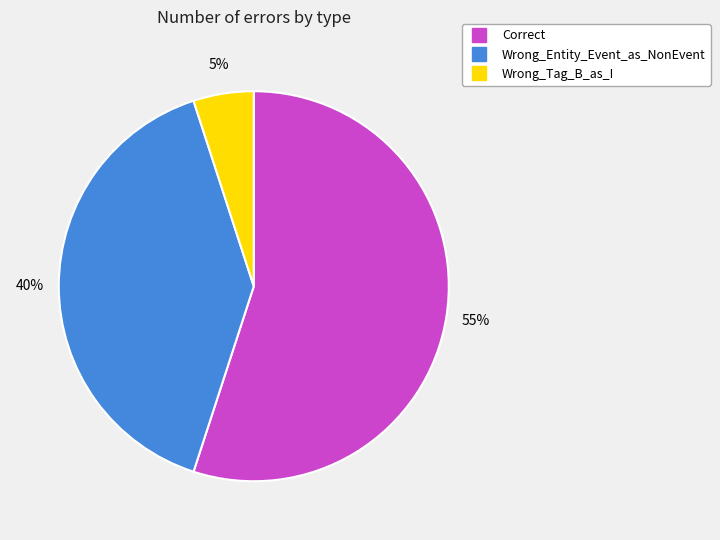

Does any single category account for the majority?

Yes